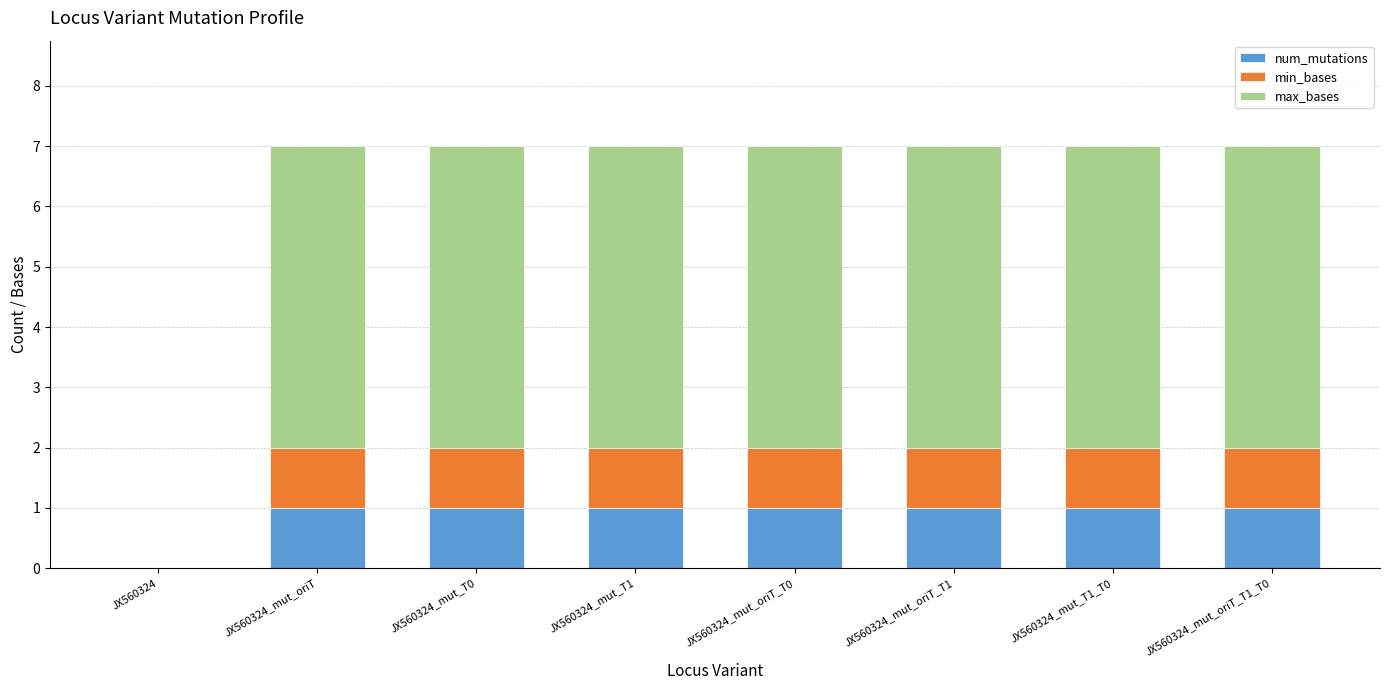

Reading left to right, transcribe the values for num_mutations.

JX560324=0	JX560324_mut_oriT=1	JX560324_mut_T0=1	JX560324_mut_T1=1	JX560324_mut_oriT_T0=1	JX560324_mut_oriT_T1=1	JX560324_mut_T1_T0=1	JX560324_mut_oriT_T1_T0=1